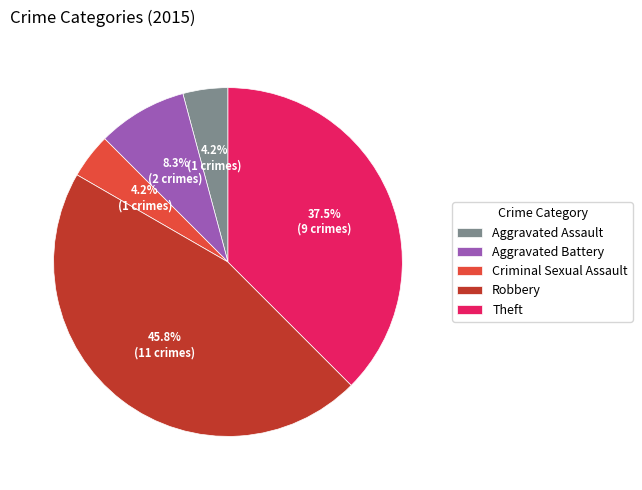

What is the ratio of the value at Aggravated Battery to the value at Aggravated Assault?

2.0